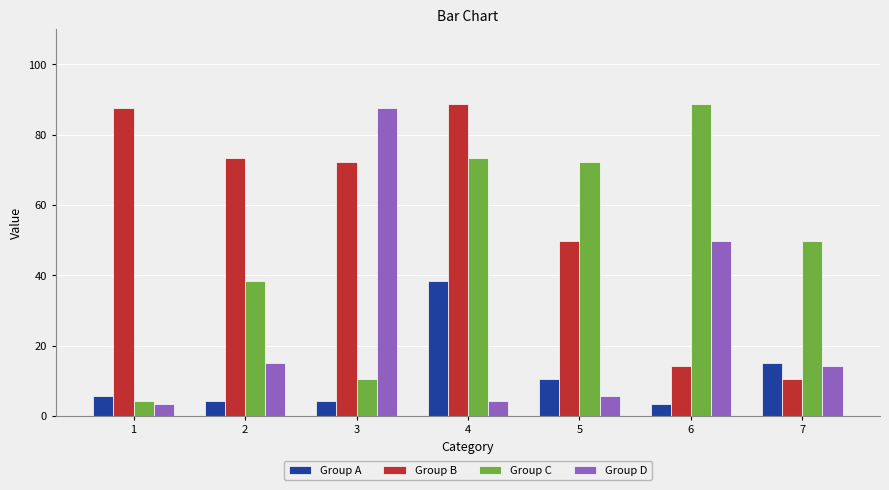

At 2, list the series in order from largest to smallest.

Group B, Group C, Group D, Group A